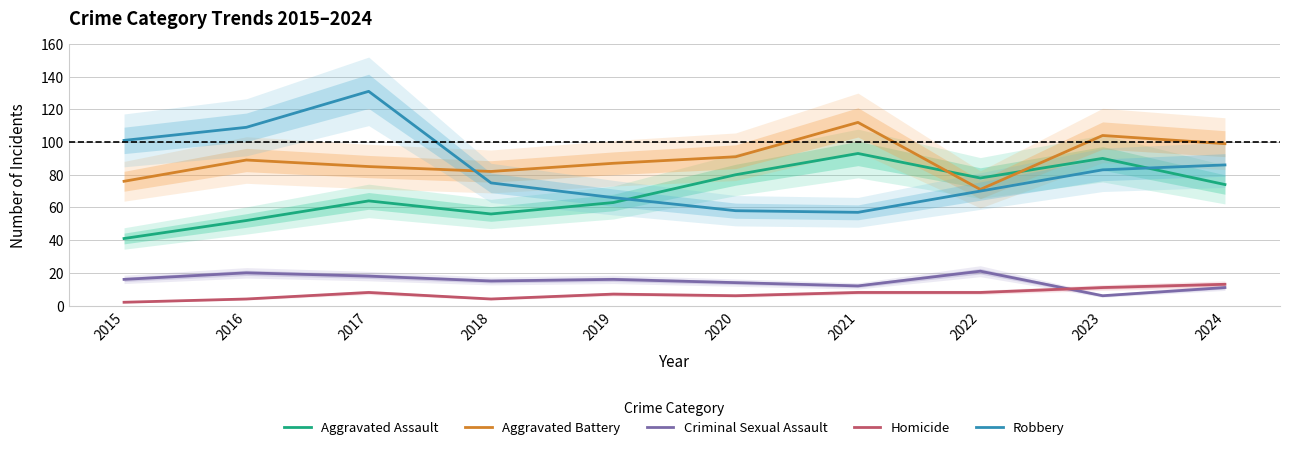

What is the spread (max minus min) of values at 2020?

85